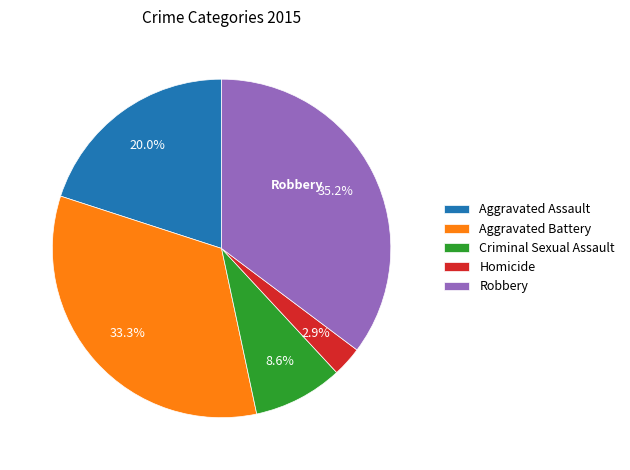

What percentage is NOT represented by Robbery?

64.8%